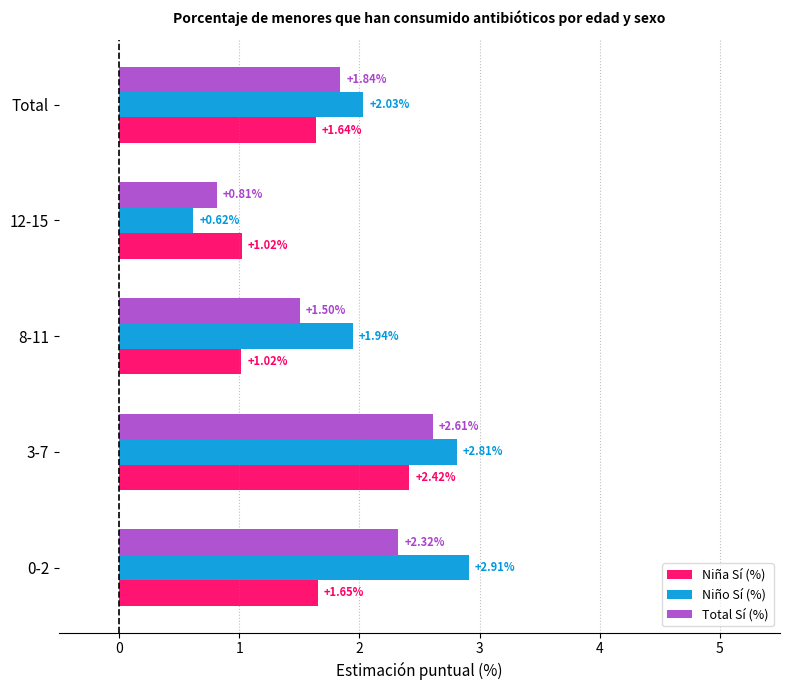

How many categories are shown in the chart?

5